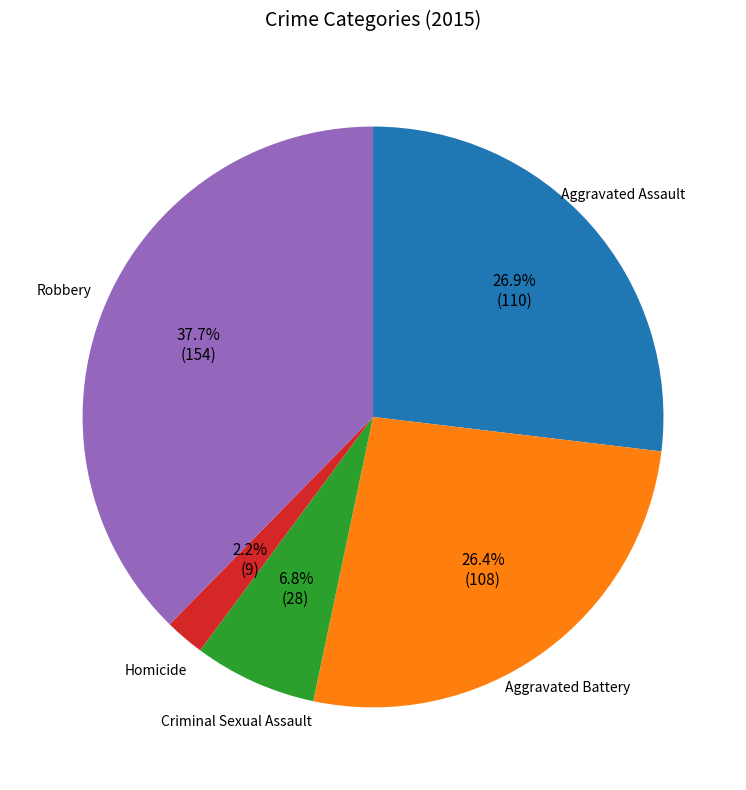

Is there a majority slice in this chart?

No